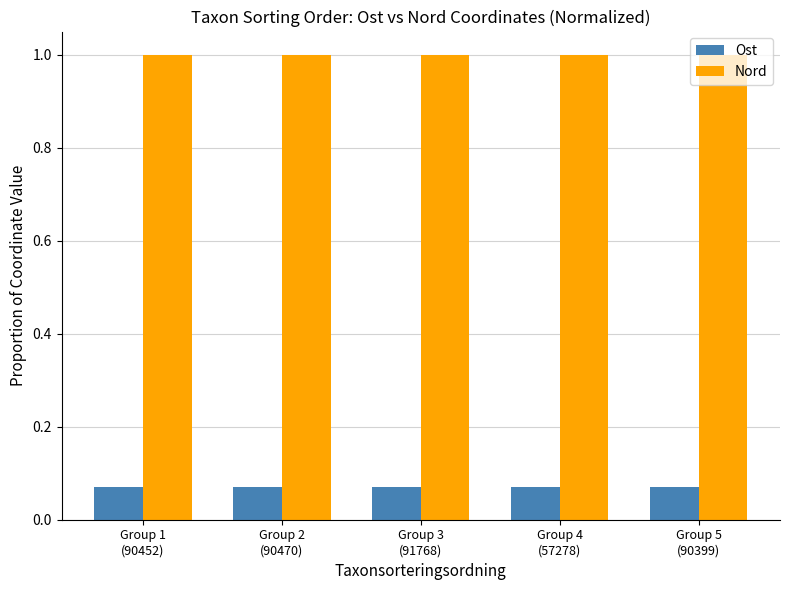

What position from the right is Group 1
(90452)?

5